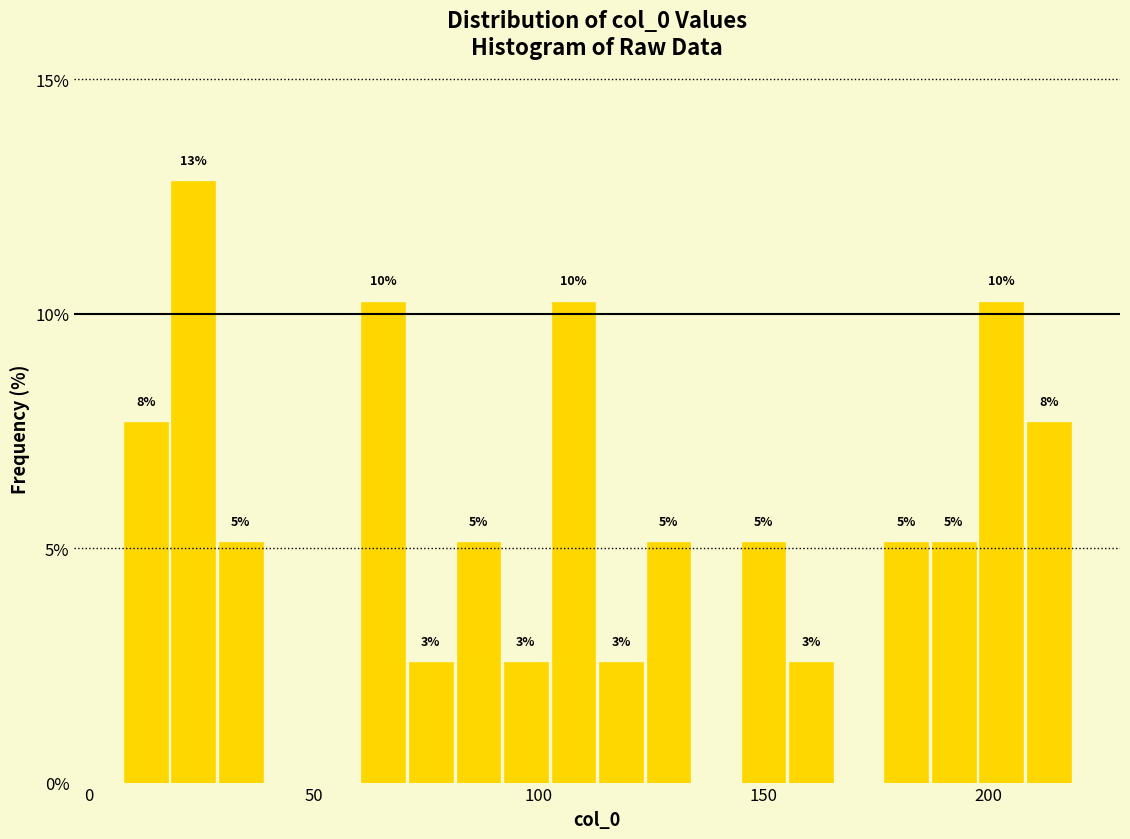

Read against the x-axis, roughly where is the centre of the tallest bar?

25